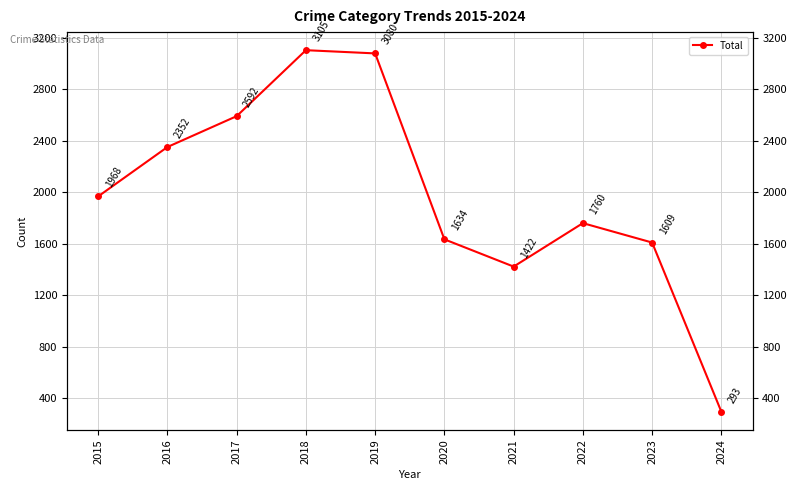

Is it true that the value at 2017 is 2592?

True